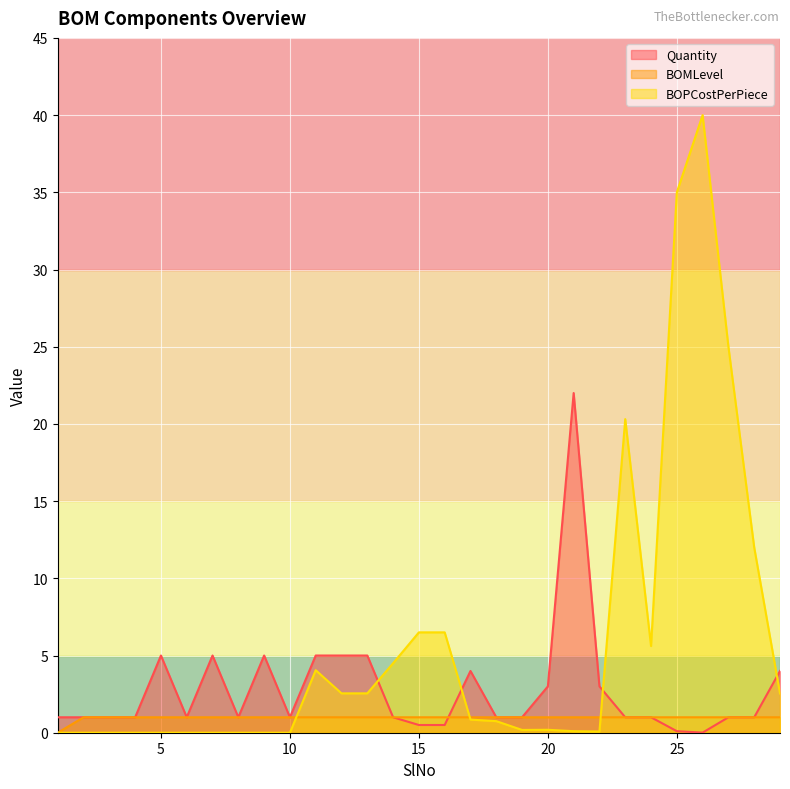

Count the number of data series in this chart.

3